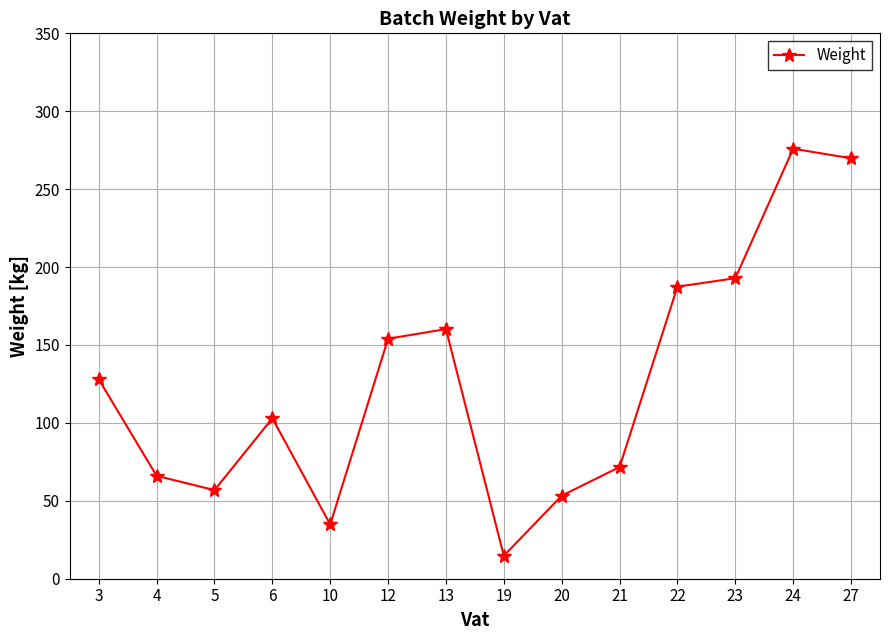

At which category does the chart reach its minimum across all series?

19